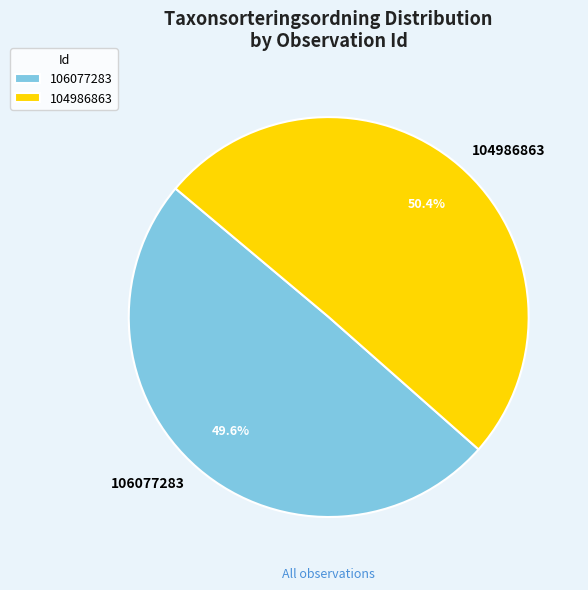

The 106077283 slice represents 44% of the pie. True or false?

False